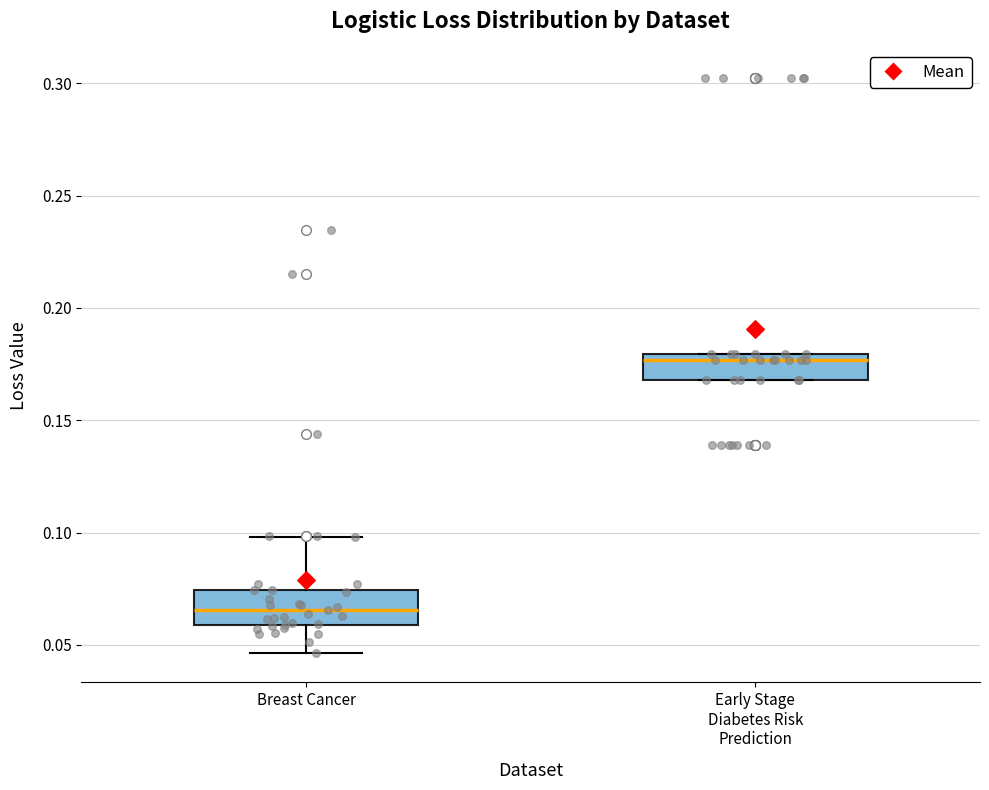

Reading left to right, transcribe this box plot: for each box, give where its median line is, the range the box spans, and where its two whiskers end, as read against the y-axis. The values are not printed on the chart, so give them approximately, as read against the axis.

Breast Cancer: median 0.065, box 0.060 to 0.075, whiskers 0.045 to 0.100
Early Stage Diabetes Risk Prediction: median 0.175, box 0.170 to 0.180, whiskers 0.170 to 0.180